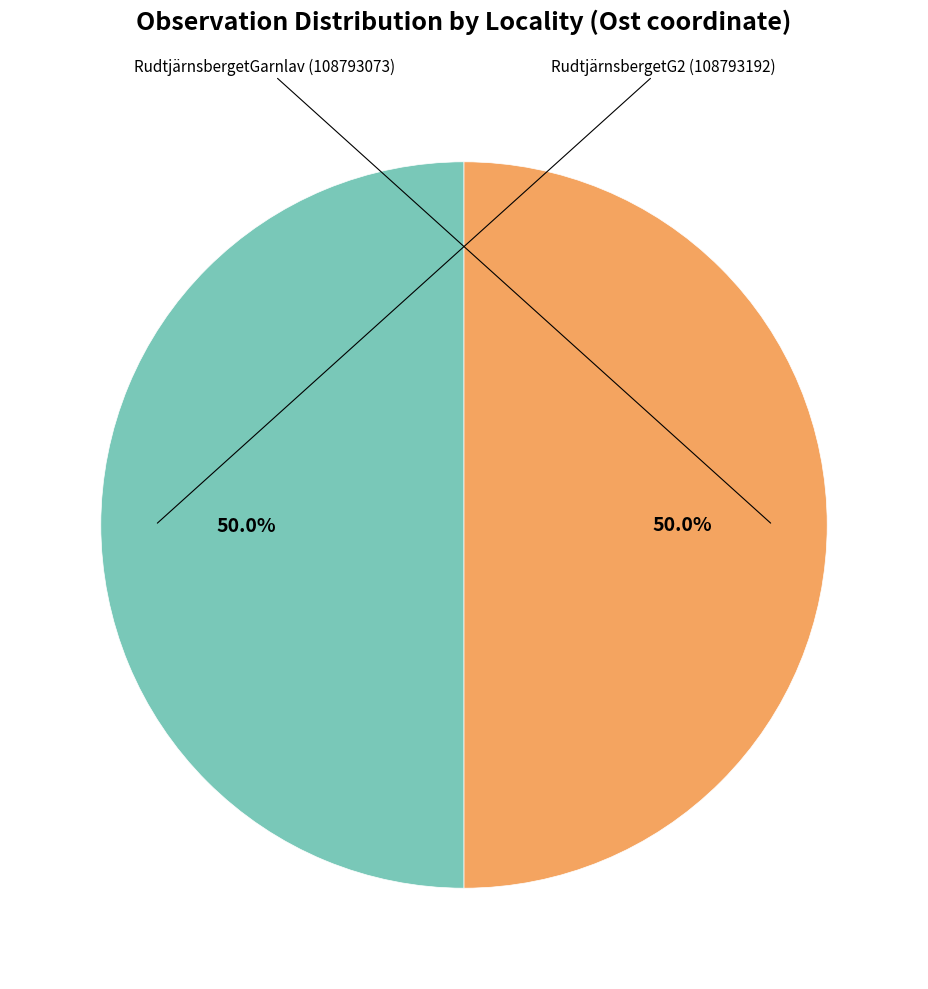

How many segments does this pie chart have?

2